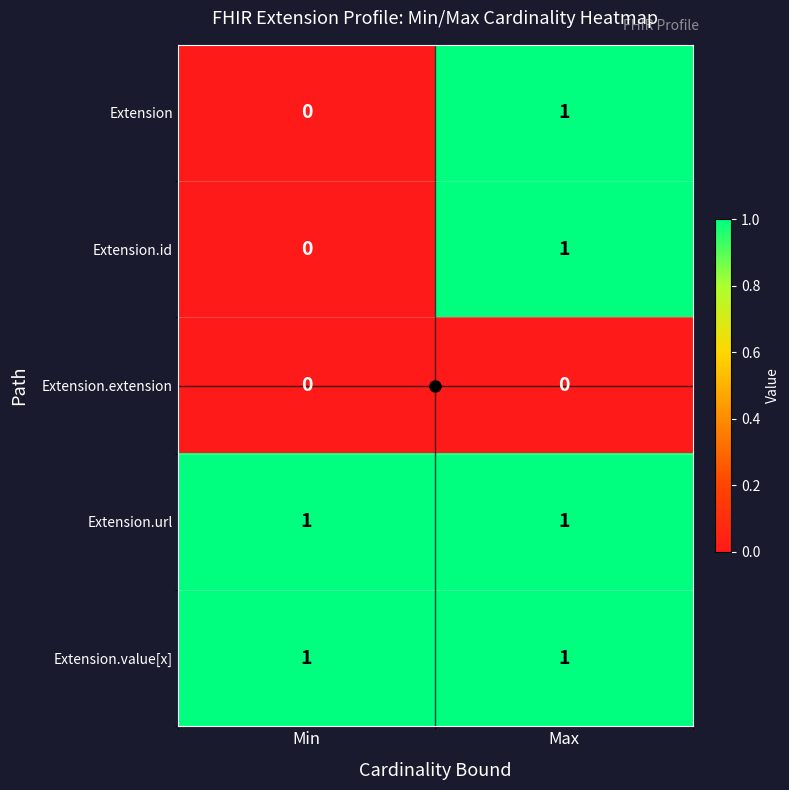

At which category is the sum across all series the highest?

Max